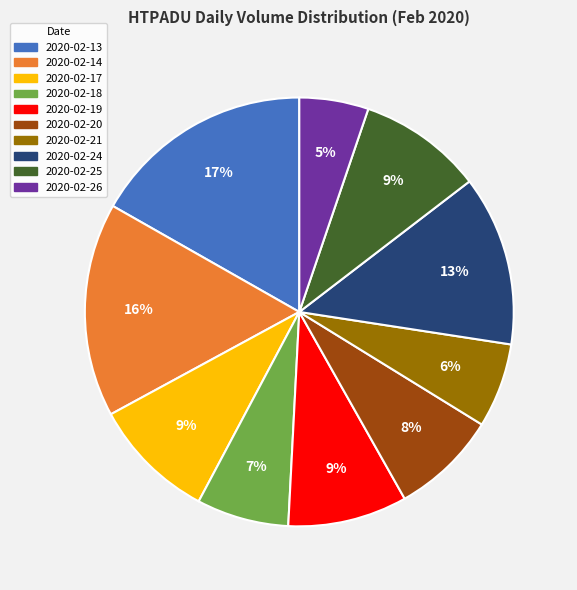

Which slice is the largest?

2020-02-13